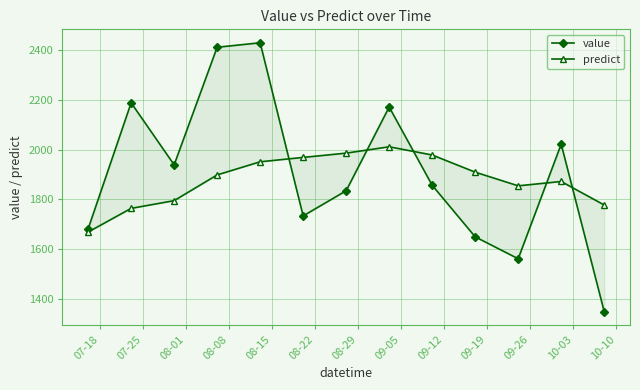

At which category does predict reach its first local valley?

09-26